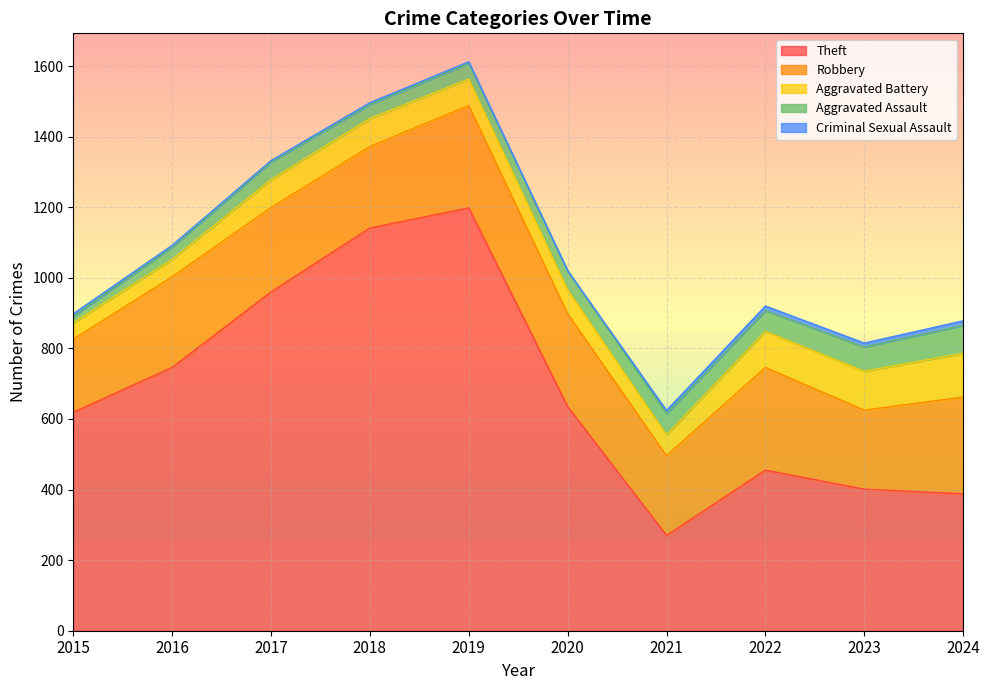

True or false: Aggravated Assault and Theft cross at least once.

False